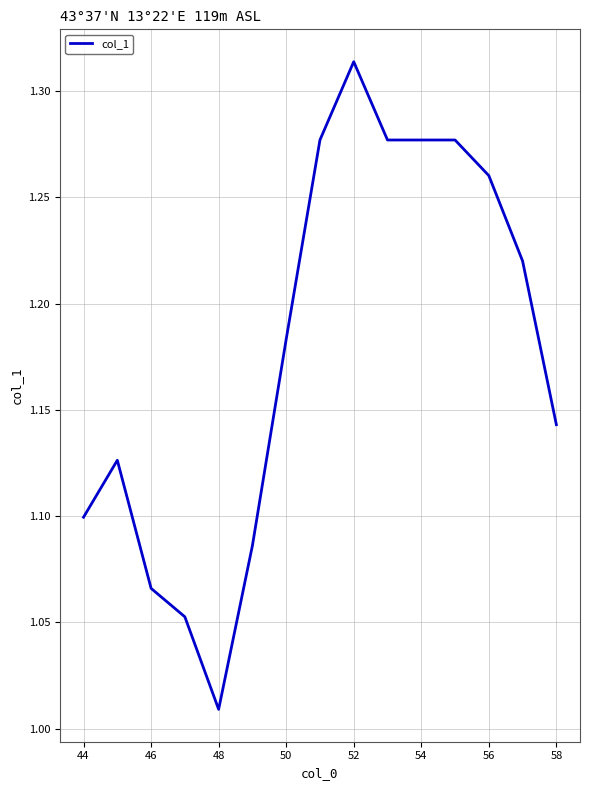

What is the difference between the maximum and minimum values?

0.3